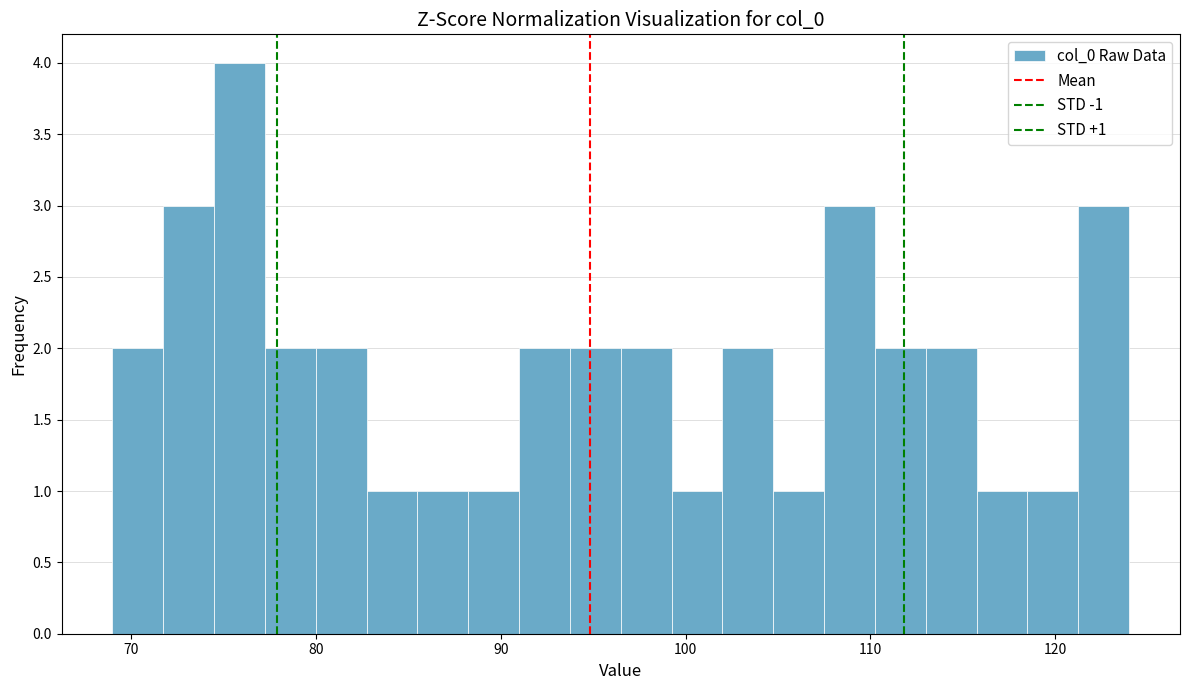

Read against the x-axis, roughly where is the centre of the tallest bar?

76